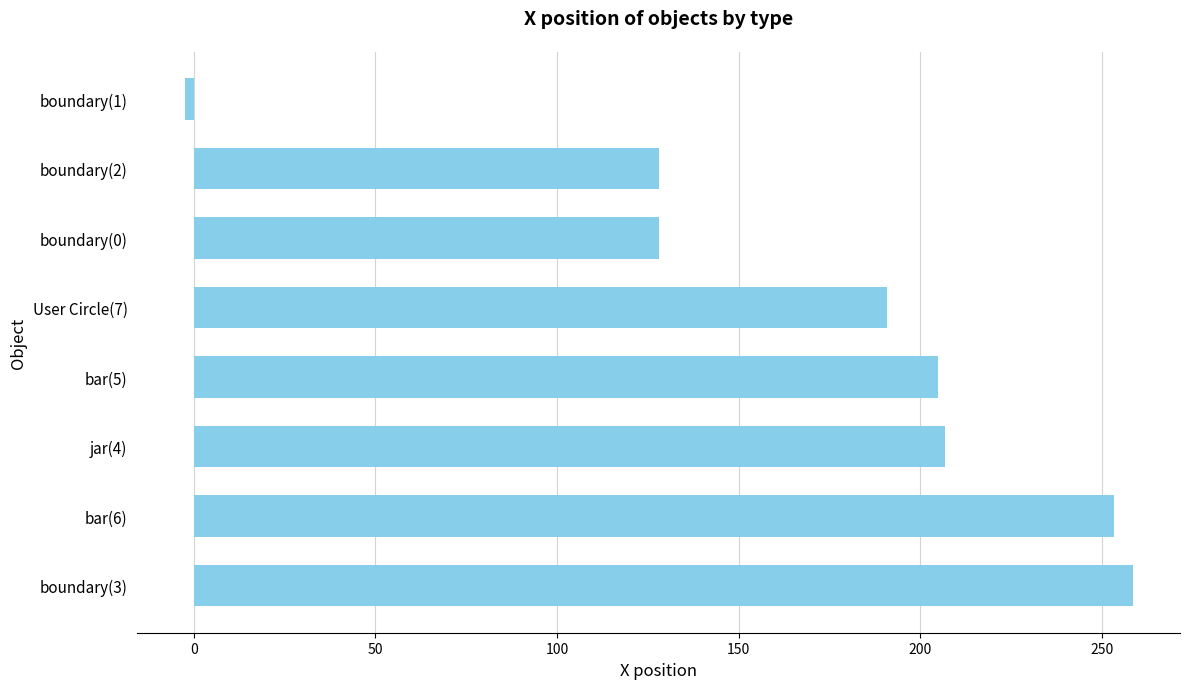

What is the ratio of the value at bar(6) to the value at boundary(0)?

2.0